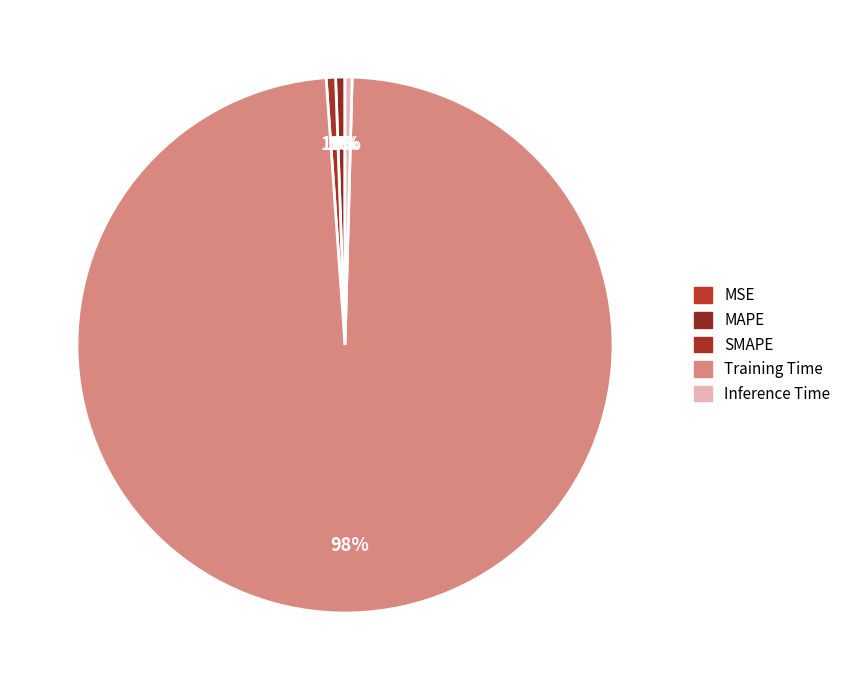

To the nearest percent, what is the average slice percentage?

20%